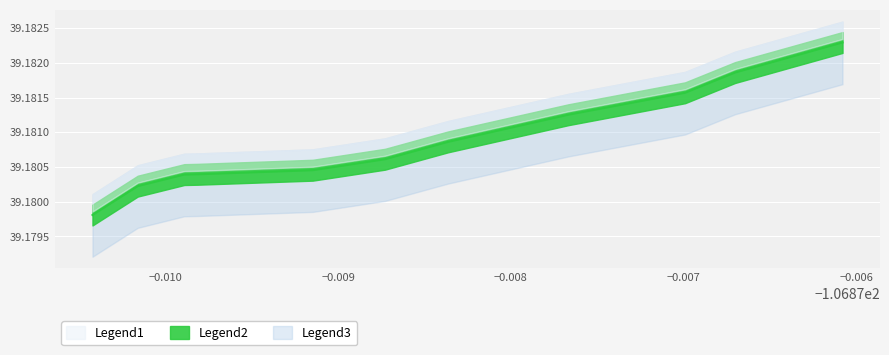

Does the chart display data point markers on the line(s)?

No